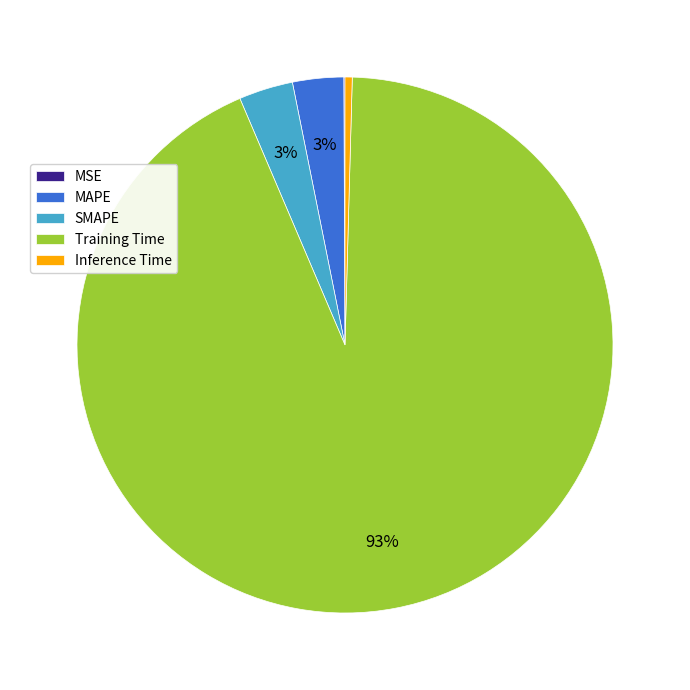

Do Inference Time and Training Time together represent more than half of the pie?

Yes